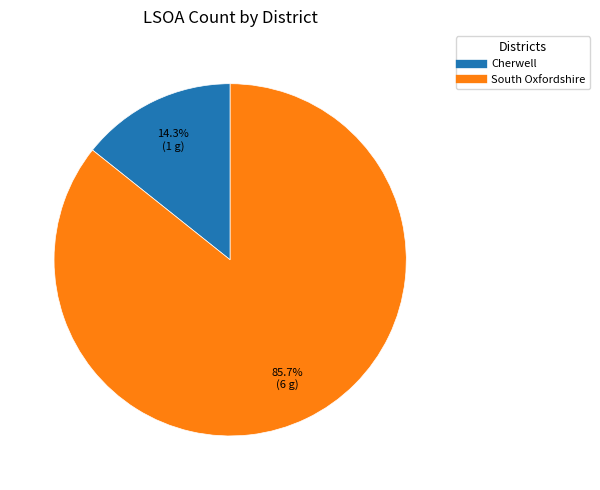

How many slices are in this pie chart?

2